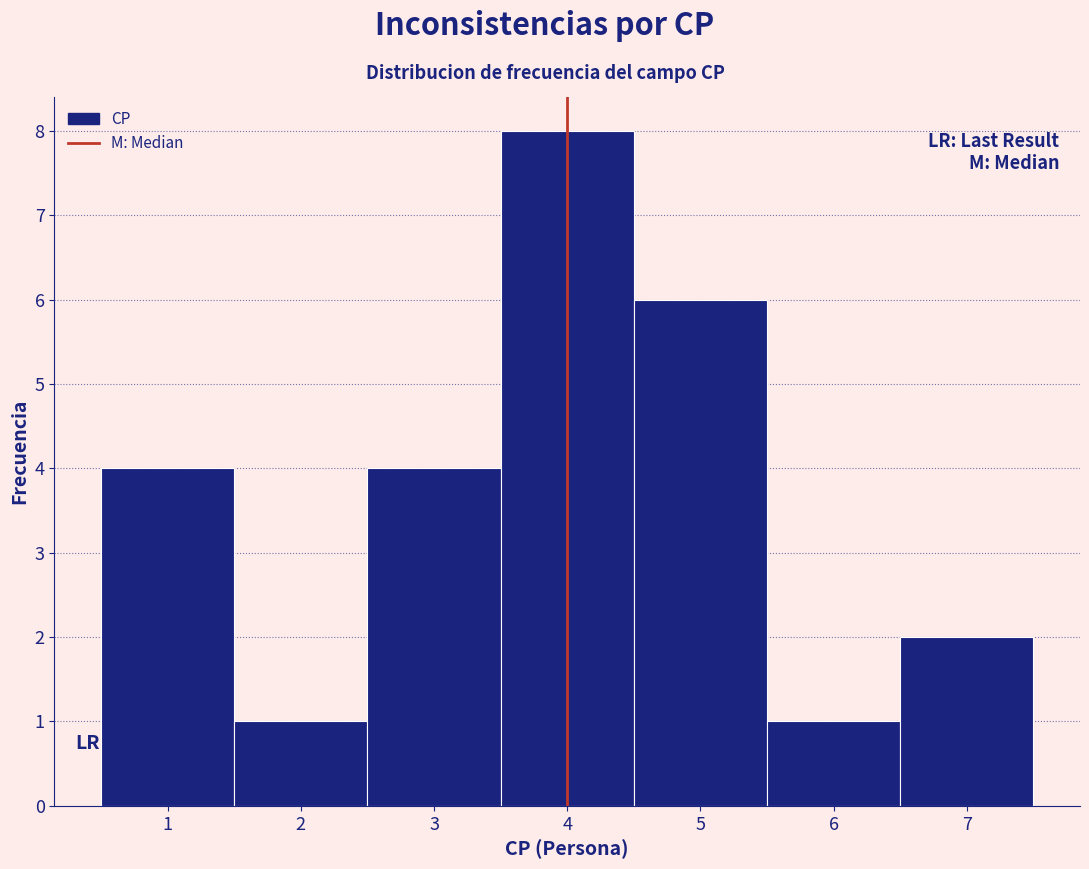

Reading left to right, transcribe this chart: for each bar, give the range it covers on the x-axis and its height. The values are not printed on the chart, so give them approximately, as read against the axis.

0.5 to 1.5: 4
1.5 to 2.5: 1
2.5 to 3.5: 4
3.5 to 4.5: 8
4.5 to 5.5: 6
5.5 to 6.5: 1
6.5 to 7.5: 2